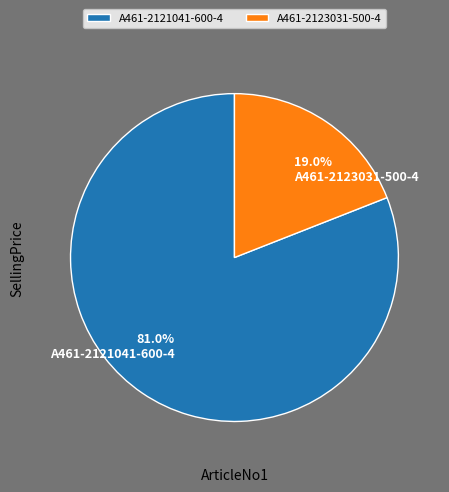

To the nearest percent, what is the difference between the largest and smallest slice percentages?

62%